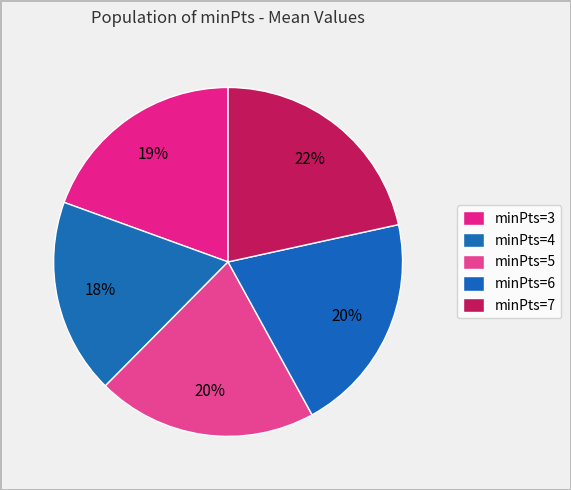

Which has a higher value, minPts=5 or minPts=3?

minPts=5